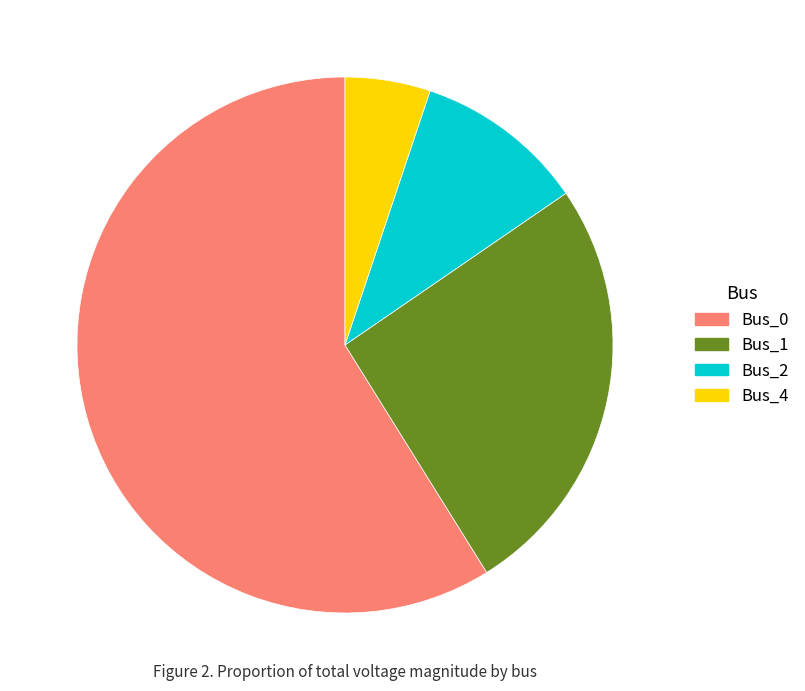

Between Bus_1 and Bus_2, which is larger?

Bus_1